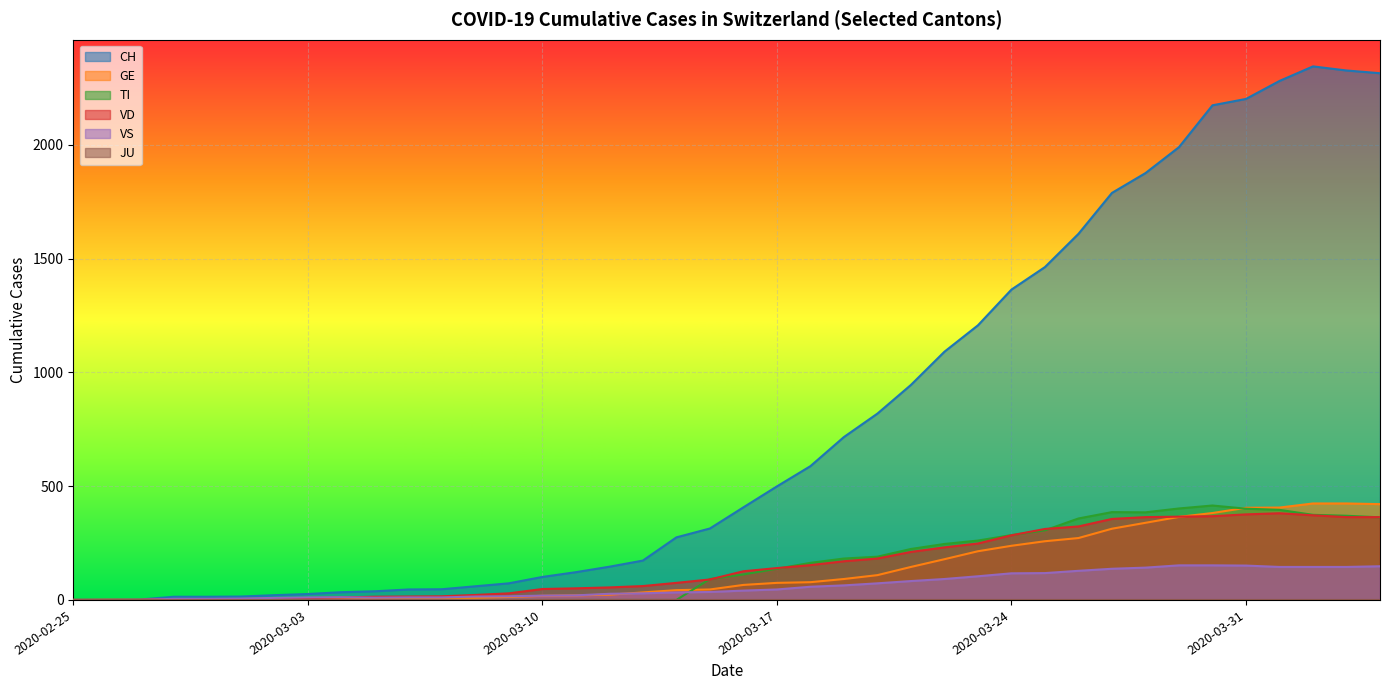

How many lines are shown in the chart?

6